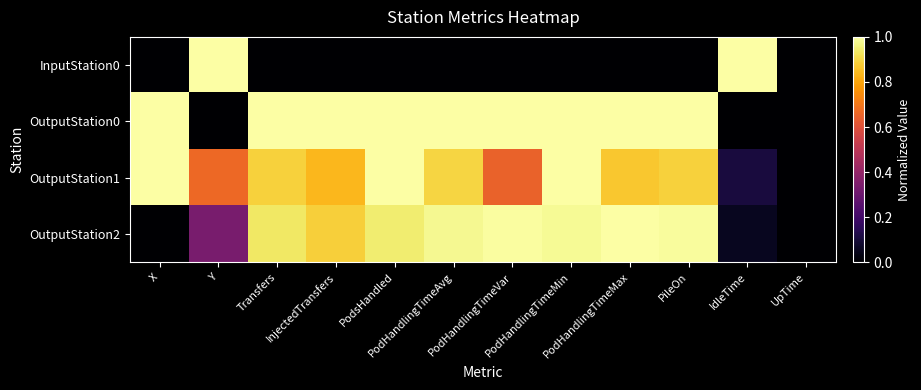

Reading left to right, extract all data points from this chart.

InputStation0: X=0.0	Y=1.0	Transfers=0.0	InjectedTransfers=0.0	PodsHandled=0.0	PodHandlingTimeAvg=0.0	PodHandlingTimeVar=0.0	PodHandlingTimeMin=0.0	PodHandlingTimeMax=0.0	PileOn=0.0	IdleTime=1.0	UpTime=0.0
OutputStation0: X=1.0	Y=0.0	Transfers=1.0	InjectedTransfers=1.0	PodsHandled=1.0	PodHandlingTimeAvg=1.0	PodHandlingTimeVar=1.0	PodHandlingTimeMin=1.0	PodHandlingTimeMax=1.0	PileOn=1.0	IdleTime=0.0	UpTime=0.0
OutputStation1: X=1.0	Y=0.7	Transfers=0.9	InjectedTransfers=0.8	PodsHandled=1.0	PodHandlingTimeAvg=0.9	PodHandlingTimeVar=0.7	PodHandlingTimeMin=1.0	PodHandlingTimeMax=0.9	PileOn=0.9	IdleTime=0.1	UpTime=0.0
OutputStation2: X=0.0	Y=0.3	Transfers=0.9	InjectedTransfers=0.9	PodsHandled=0.9	PodHandlingTimeAvg=1.0	PodHandlingTimeVar=1.0	PodHandlingTimeMin=1.0	PodHandlingTimeMax=1.0	PileOn=1.0	IdleTime=0.1	UpTime=0.0